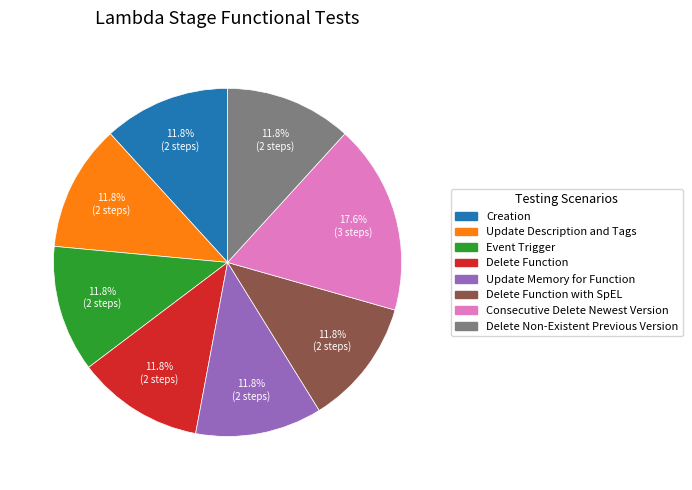

Is there any slice that represents more than half of the pie?

No